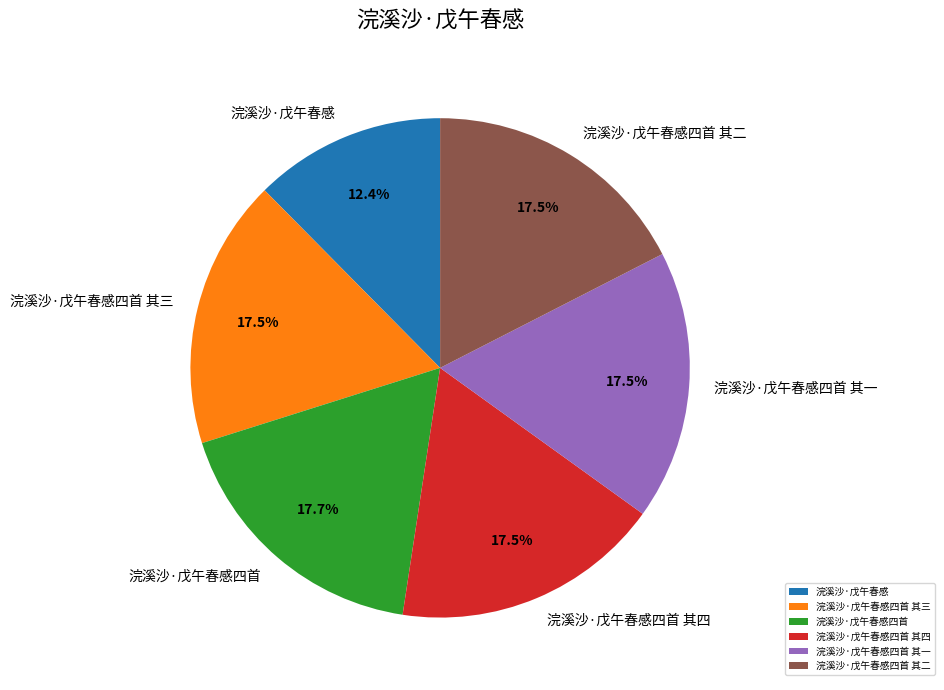

Is there a majority slice in this chart?

No